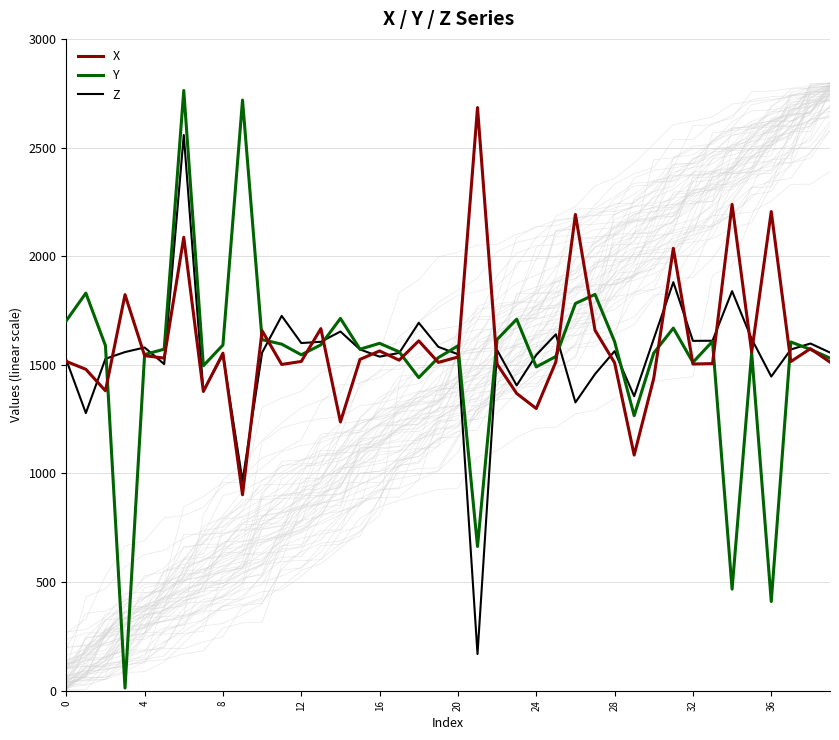

The Y series shows 1559.7 at 17. True or false?

True